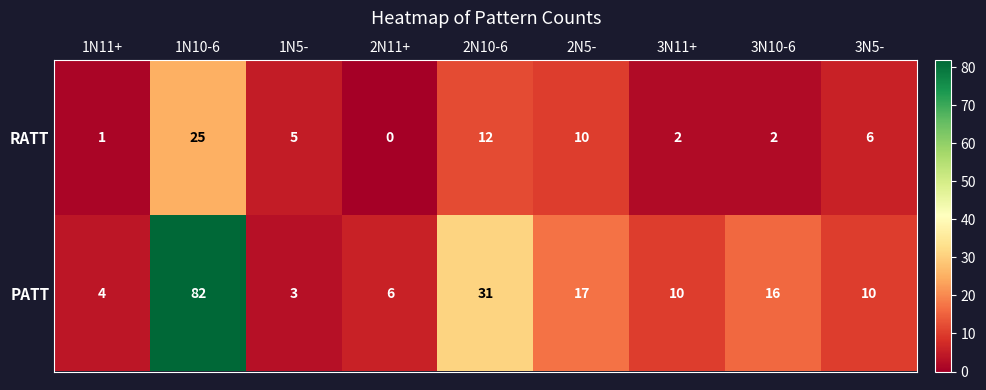

Between 1N5- and 3N11+, which series saw the biggest shift?

PATT